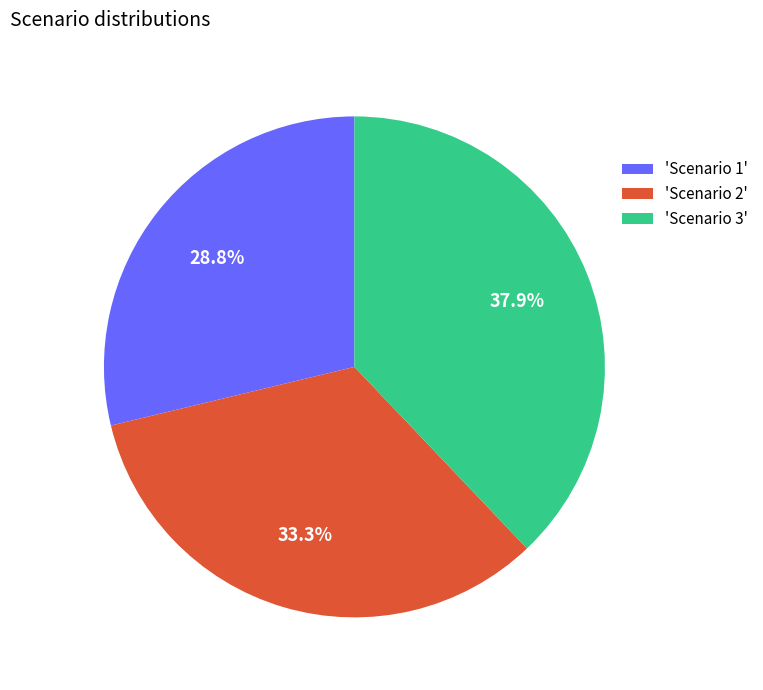

What is the total percentage of 'Scenario 3' and 'Scenario 2'?

71.2%